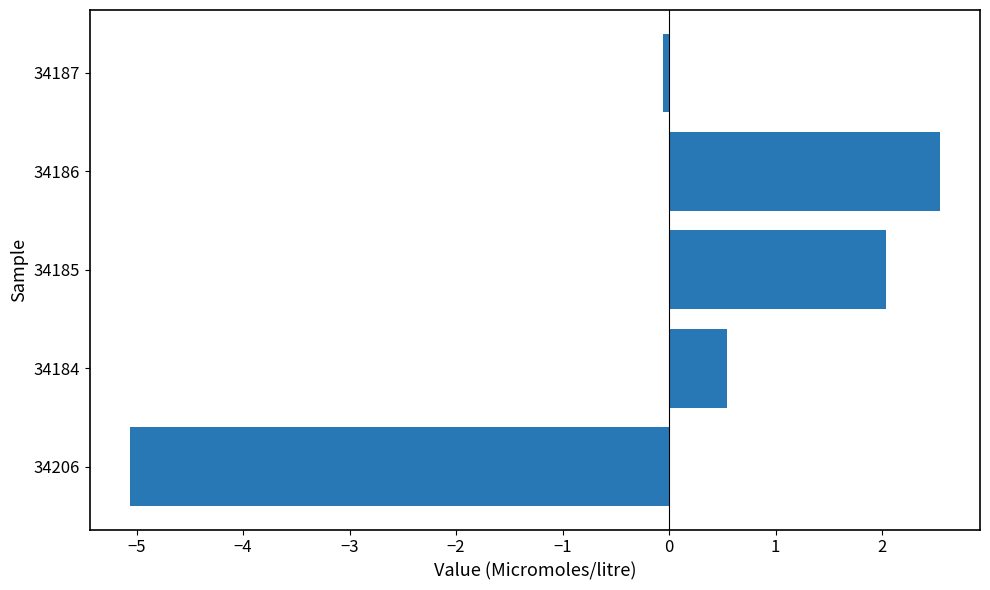

Approximately how many times larger is the value at 34184 compared to 34185?

0.3